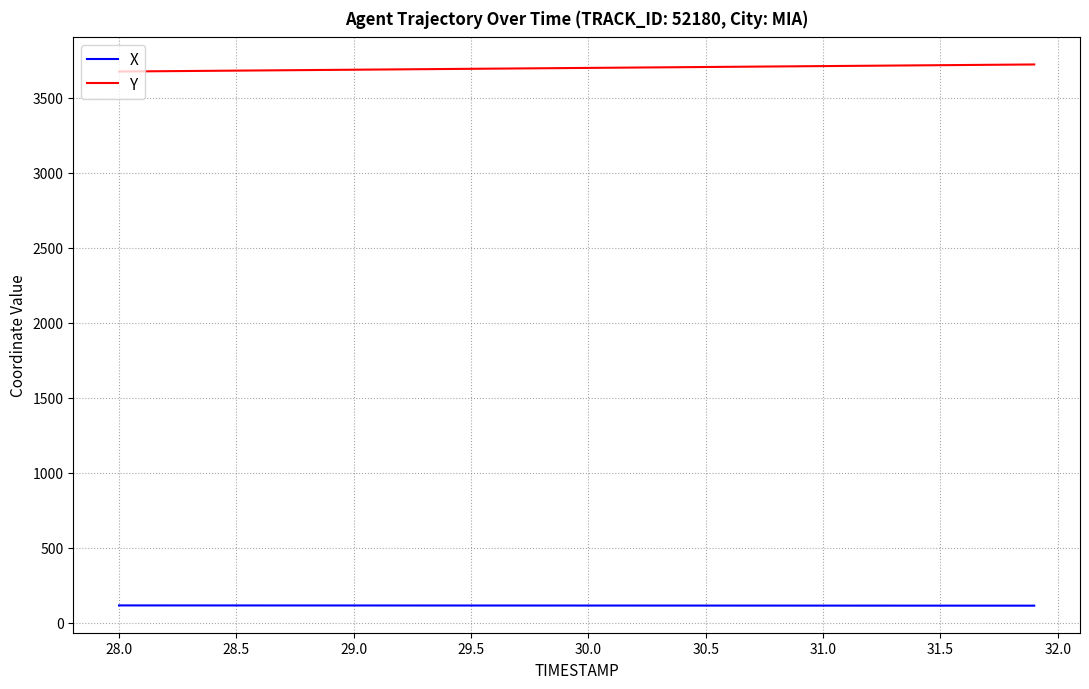

What is the smallest value displayed?

113.4